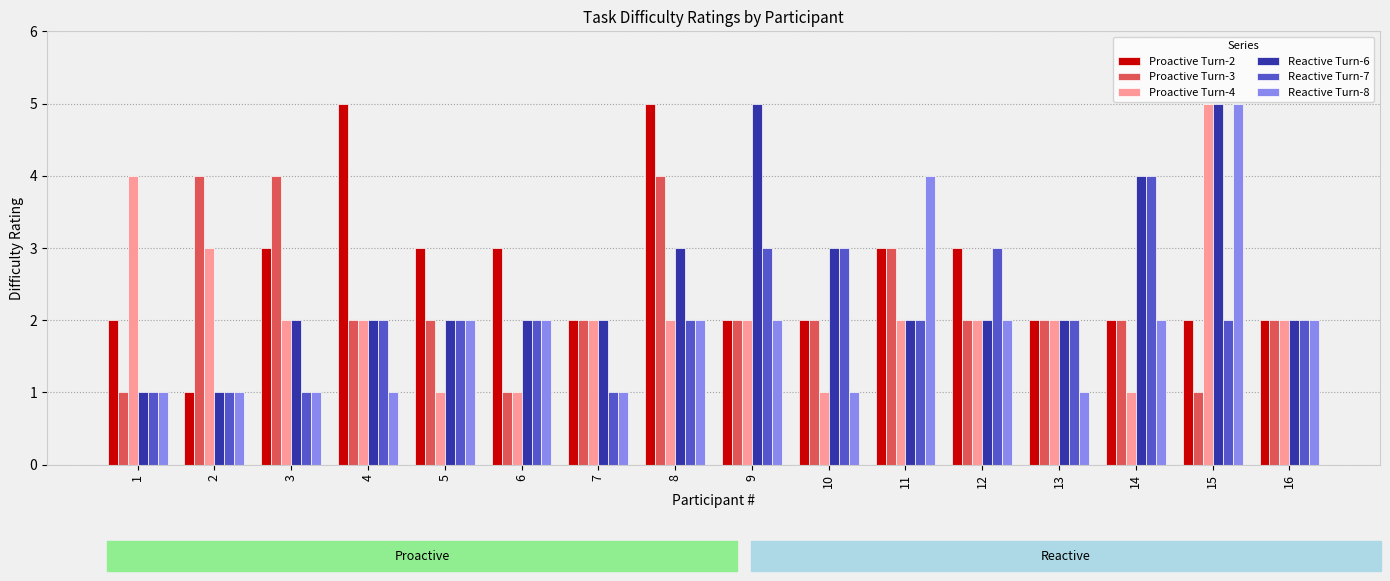

What is the sum of all Proactive Turn-3 values?

36